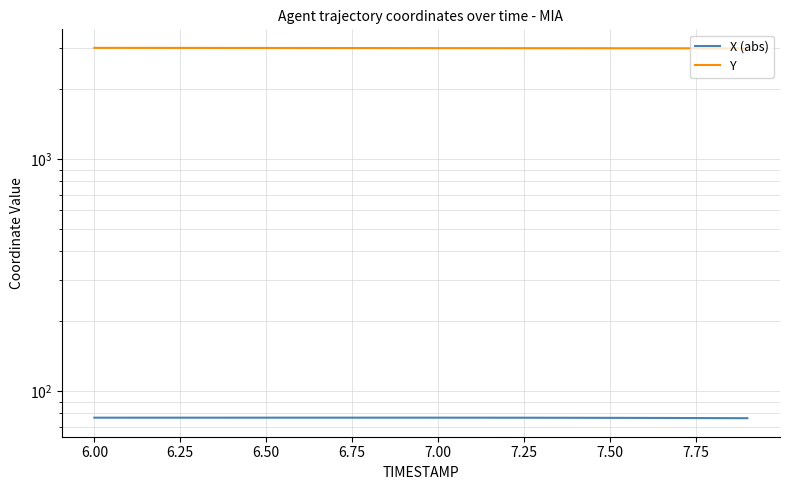

Rank the series by their average value, from lowest to highest.

X (abs), Y